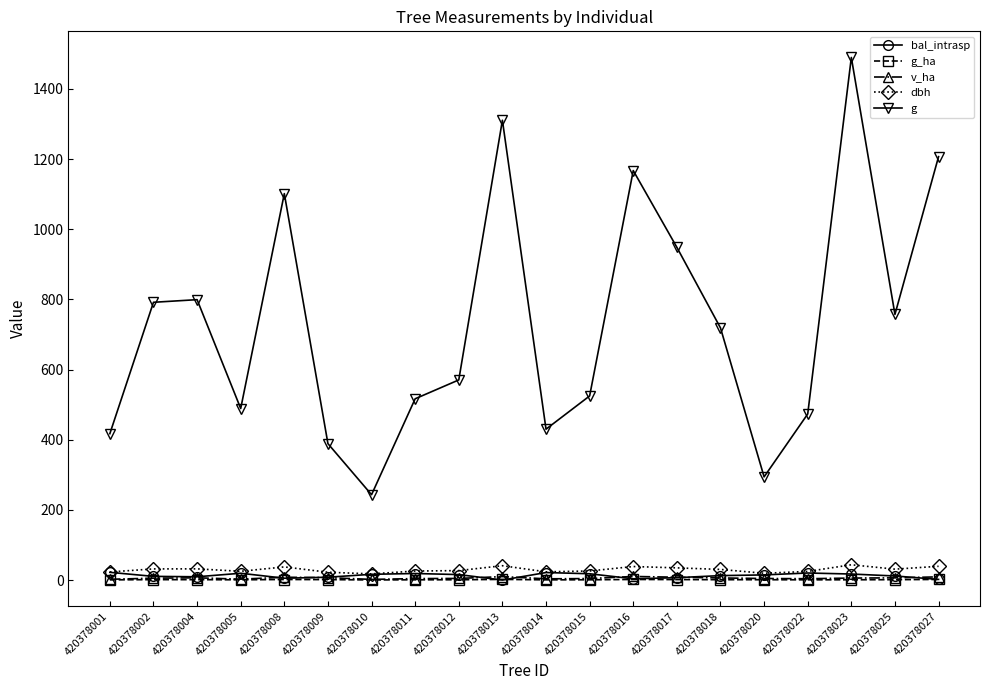

True or false: v_ha has more than 2 points higher than both neighbors.

True